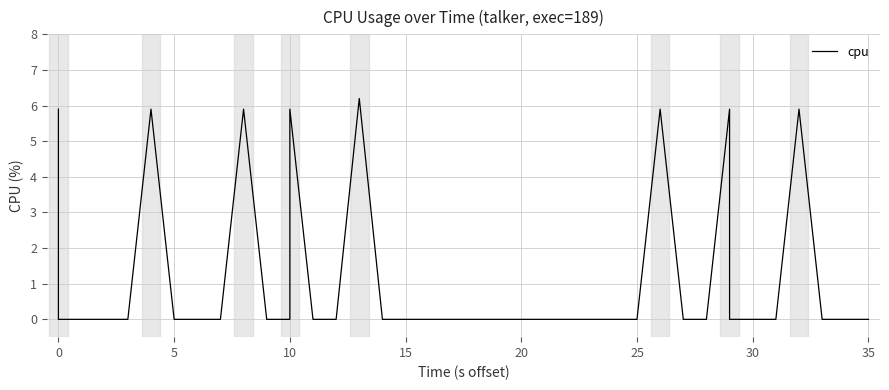

Is it true that the value at 26 is -3.5?

False